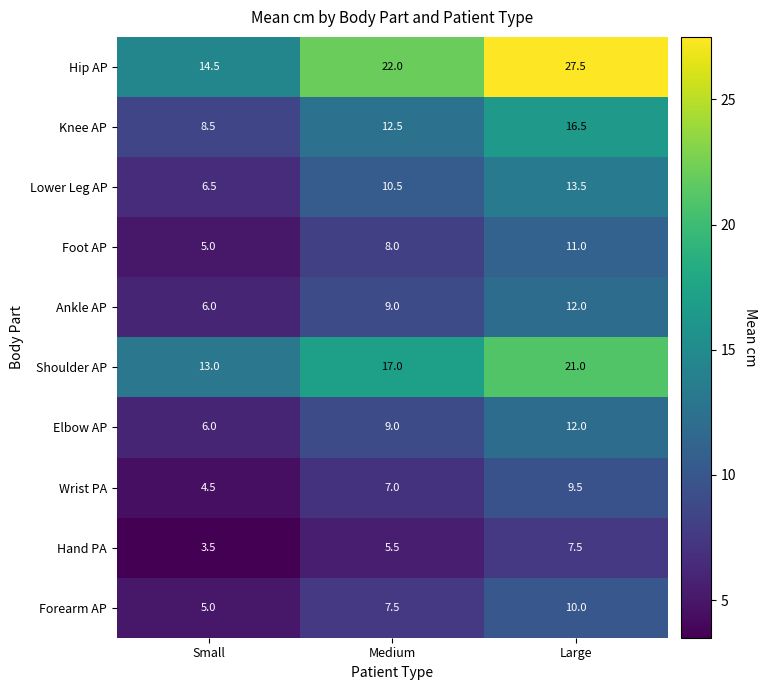

The Knee AP series shows 1.9 at Small. True or false?

False